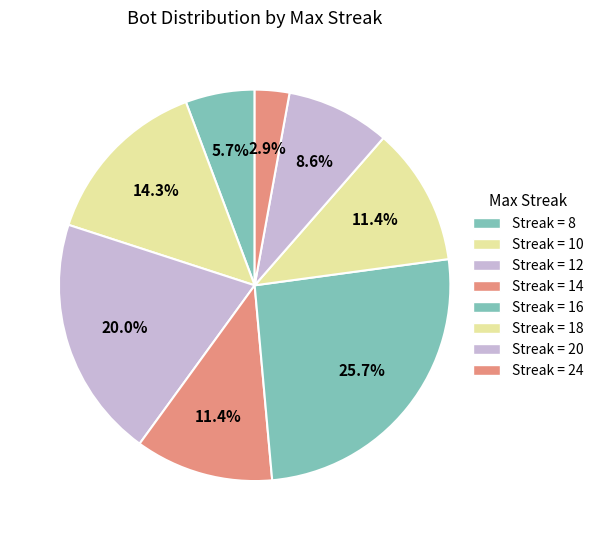

Rank the categories by value from highest to lowest.

maxStreak_16, maxStreak_12, maxStreak_10, maxStreak_14, maxStreak_18, maxStreak_20, maxStreak_8, maxStreak_24